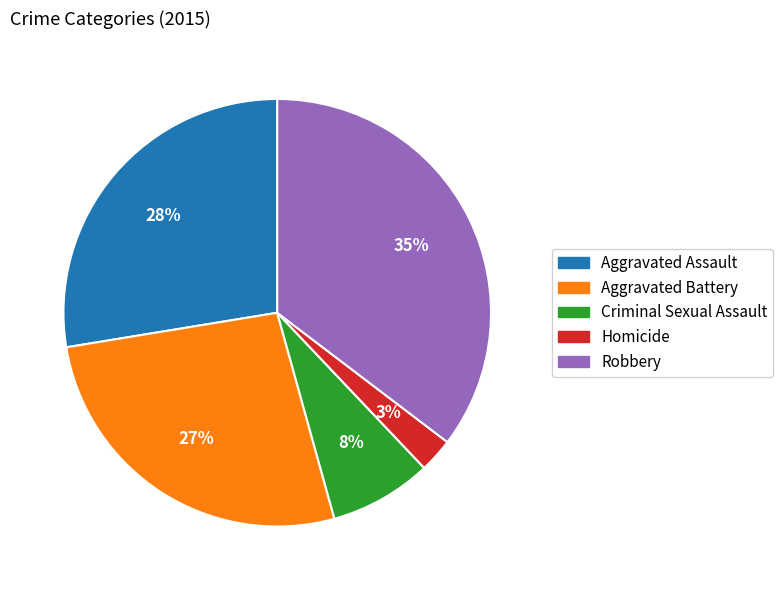

To the nearest percent, what percentage of the pie is Robbery?

35%